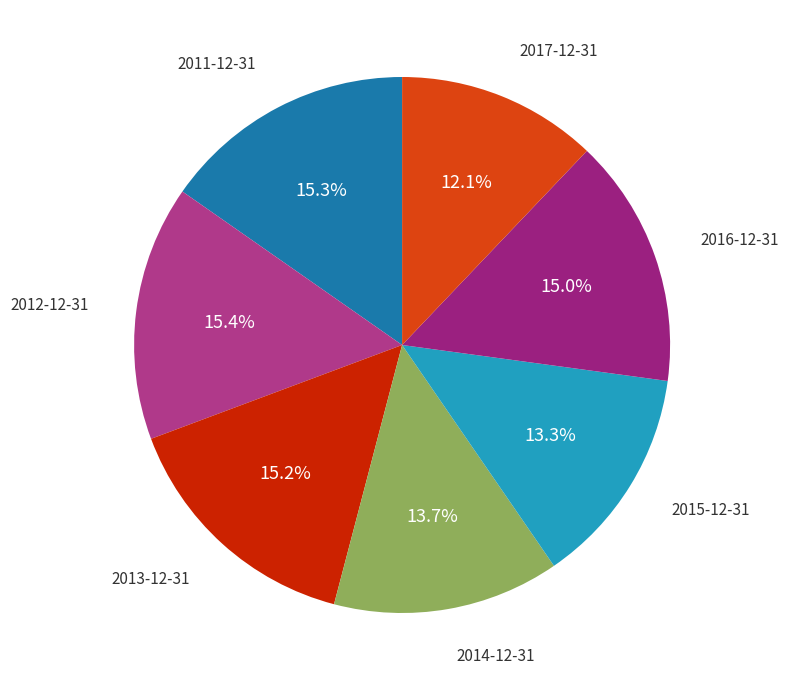

Which has a higher value, 2015-12-31 or 2011-12-31?

2011-12-31